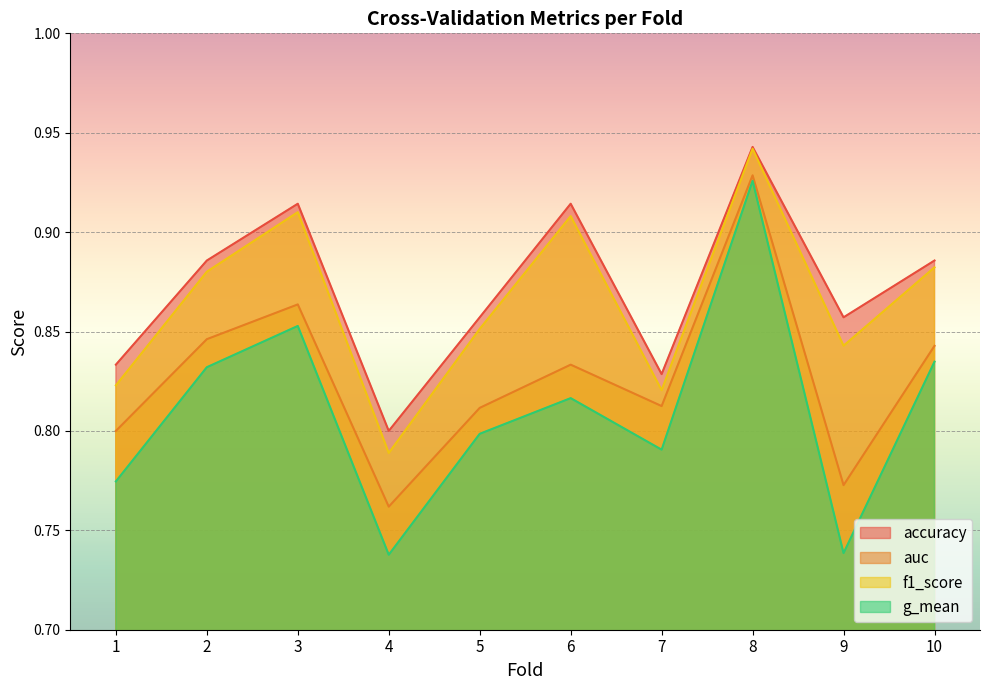

Reading left to right, transcribe all the data shown in this chart.

accuracy: 0.8	0.9	0.9	0.8	0.9	0.9	0.8	0.9	0.9	0.9
auc: 0.8	0.8	0.9	0.8	0.8	0.8	0.8	0.9	0.8	0.8
f1_score: 0.8	0.9	0.9	0.8	0.9	0.9	0.8	0.9	0.8	0.9
g_mean: 0.8	0.8	0.9	0.7	0.8	0.8	0.8	0.9	0.7	0.8